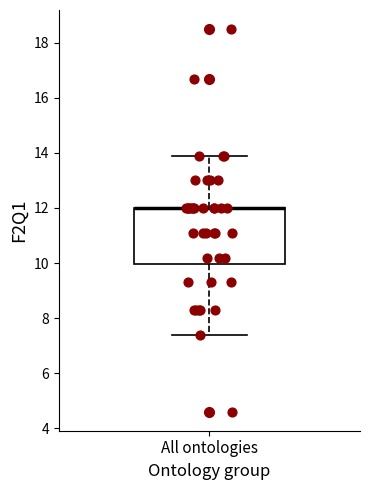

Read this box plot against the y-axis: the position of the median line, the range covered by the box, and the ends of both whiskers. The values are not printed on the chart, so give them approximately, as read against the axis.

median 12.0 (drawn on the box's upper edge), box 10.0 to 12.0, whiskers 7.4 to 14.0